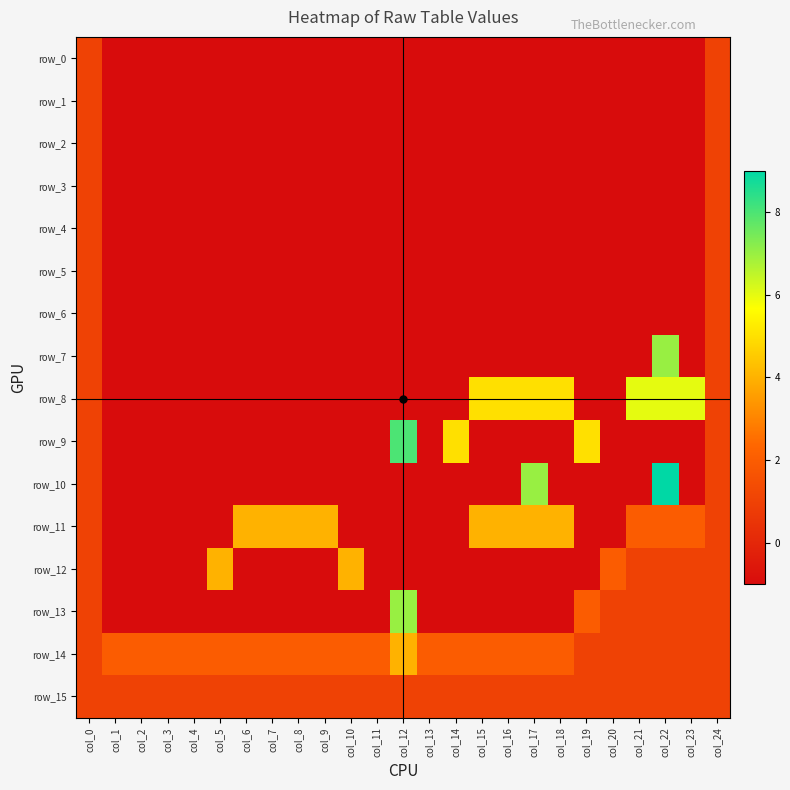

What is the sum of the row_10 values at col_22 and col_20?

8